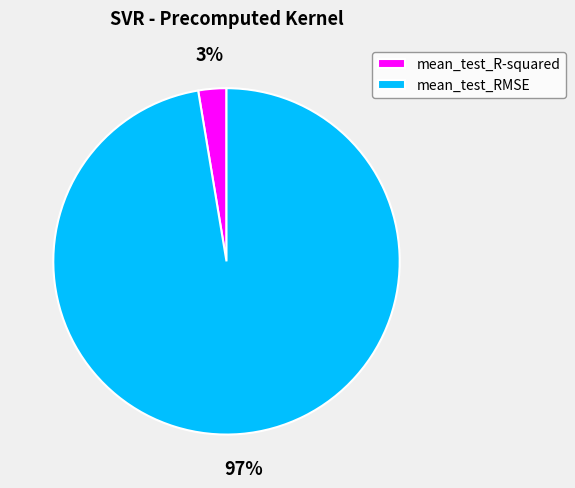

Which has a higher value, mean_test_RMSE or mean_test_R-squared?

mean_test_RMSE